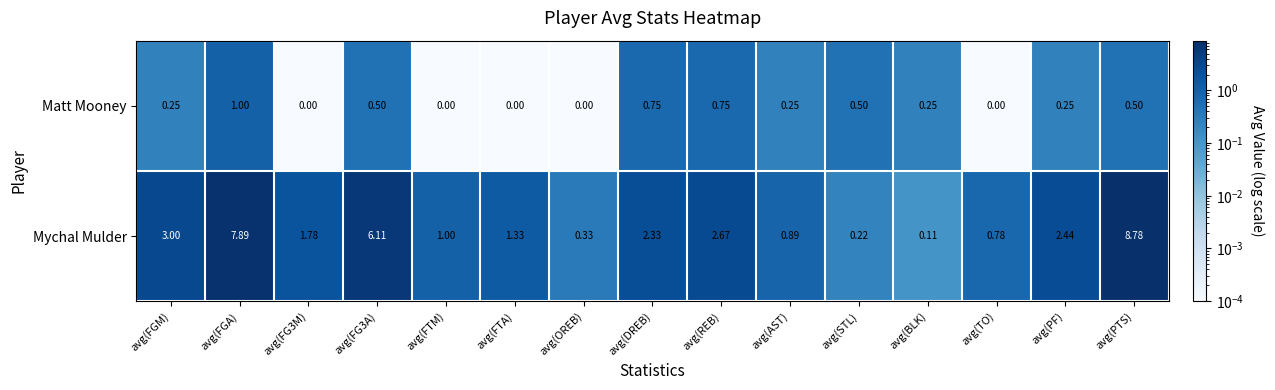

Which series changed the most between avg(AST) and avg(PF)?

Mychal Mulder